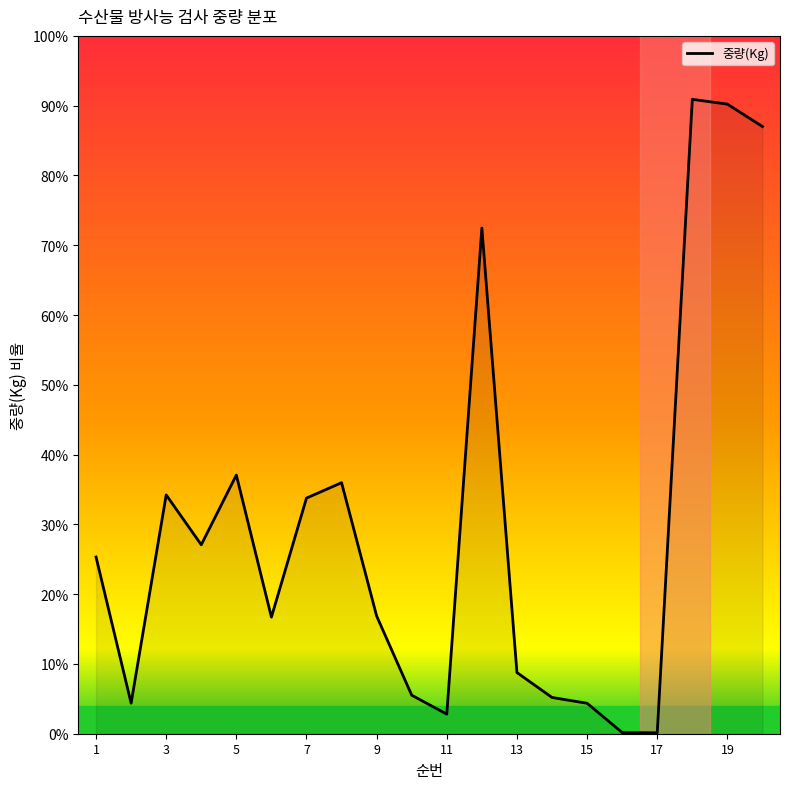

Does the chart have visible grid lines?

No